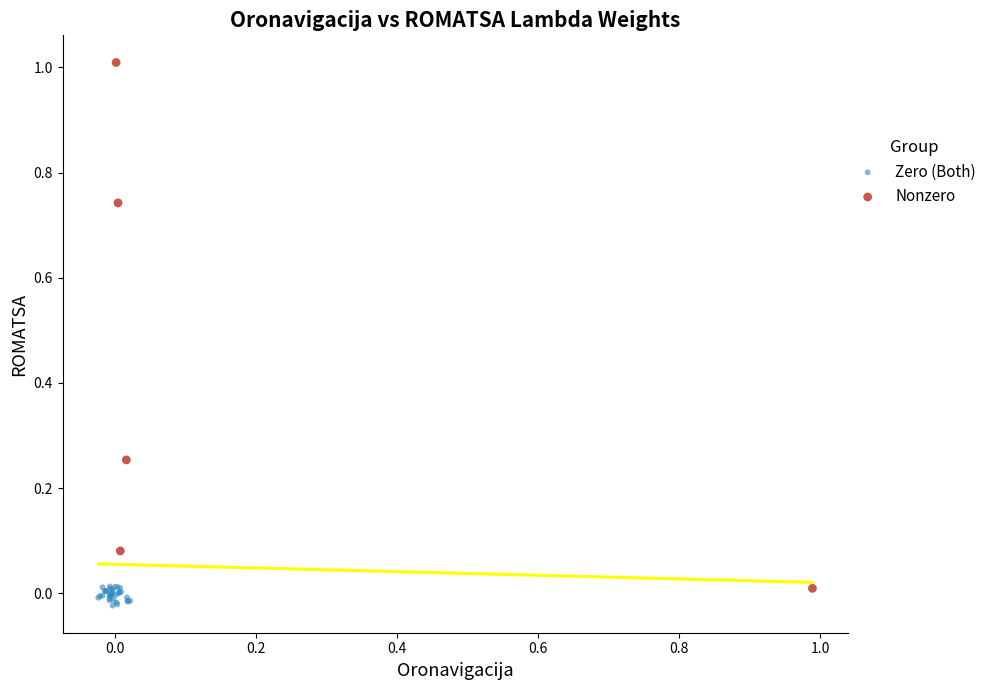

Which series reaches the maximum Y coordinate?

Nonzero